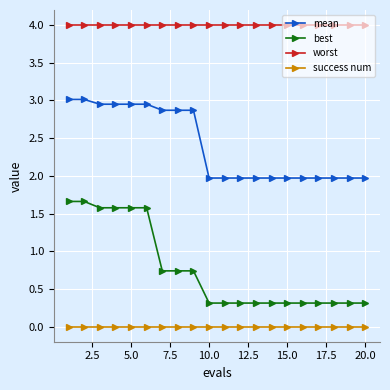

What is the value of the worst point at the 3rd from the left?

4.0